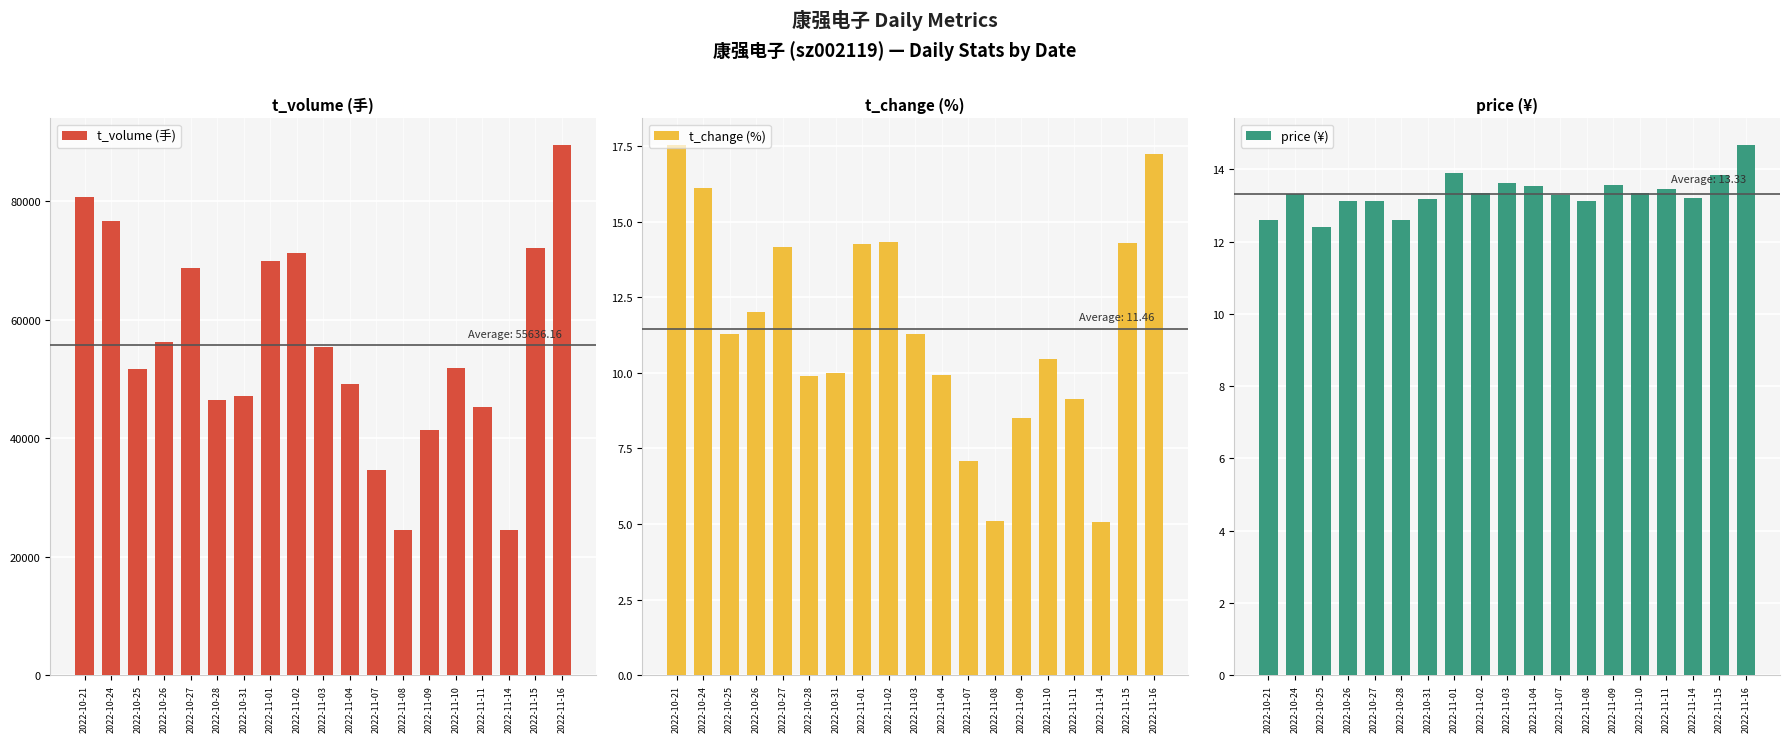

What is the total value across all series at 2022-11-08?

24525.2